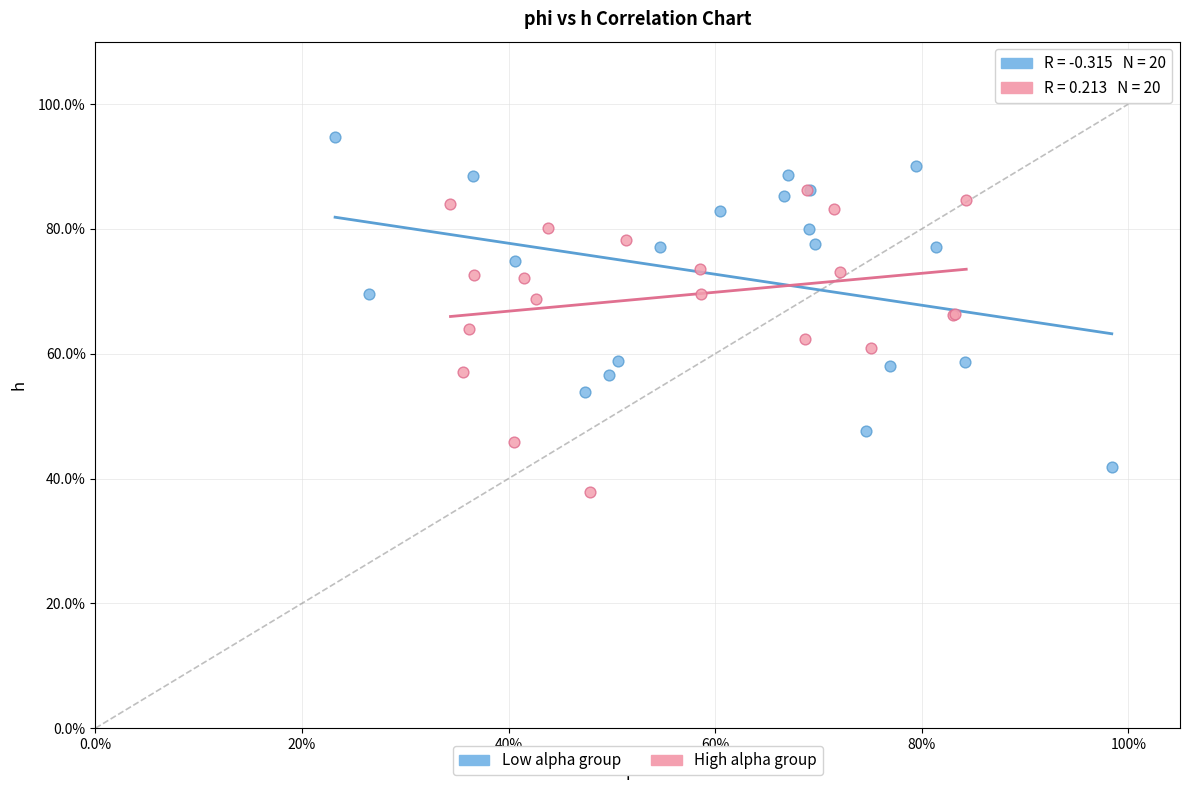

What are all the series names shown in the legend?

Low alpha group, High alpha group